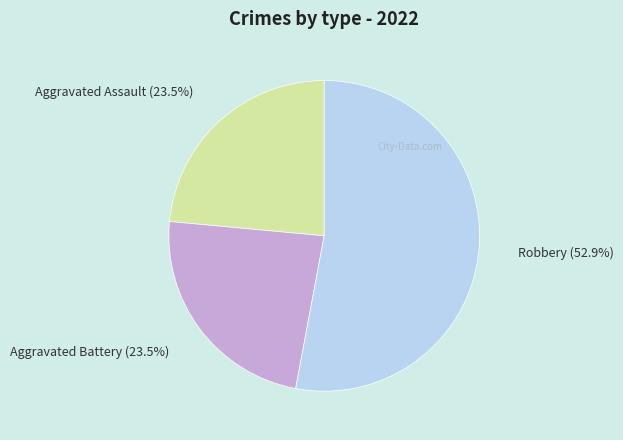

Approximately how many times larger is the value at Robbery compared to Aggravated Battery?

2.3